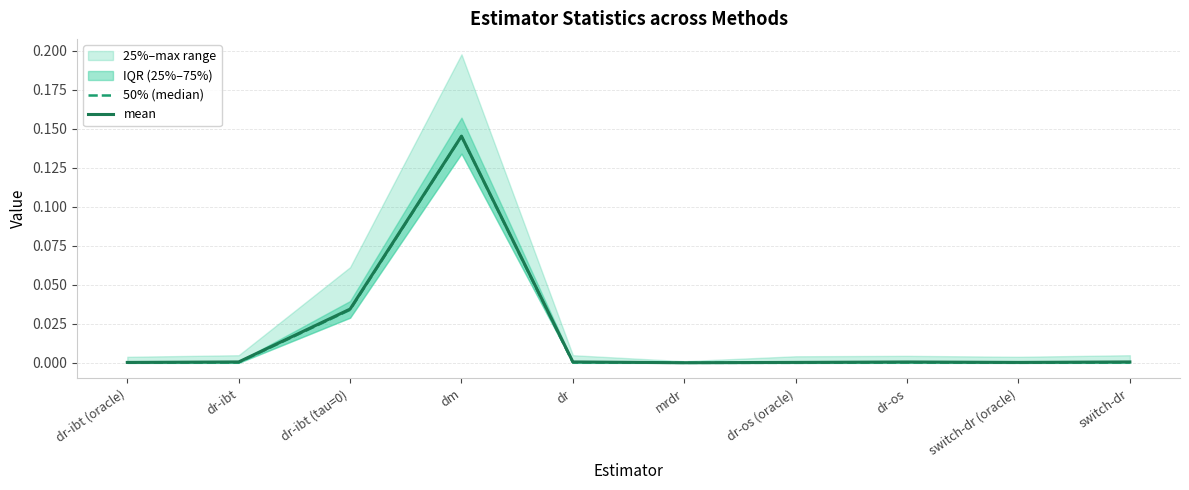

True or false: mean and 50% (median) intersect in this chart.

False